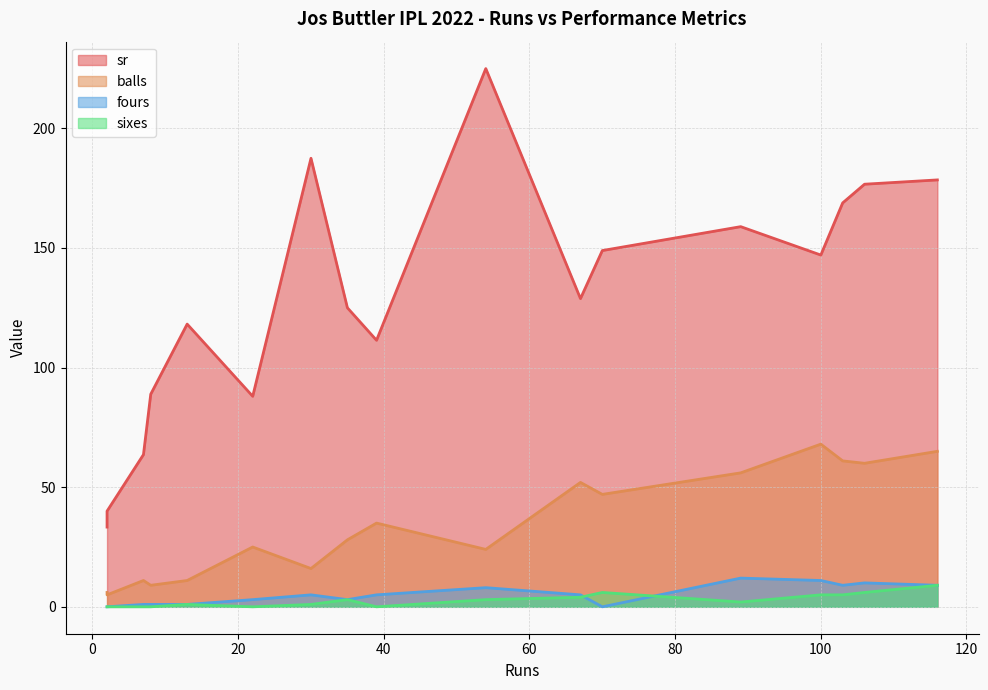

Which series has the largest total across all categories?

sr